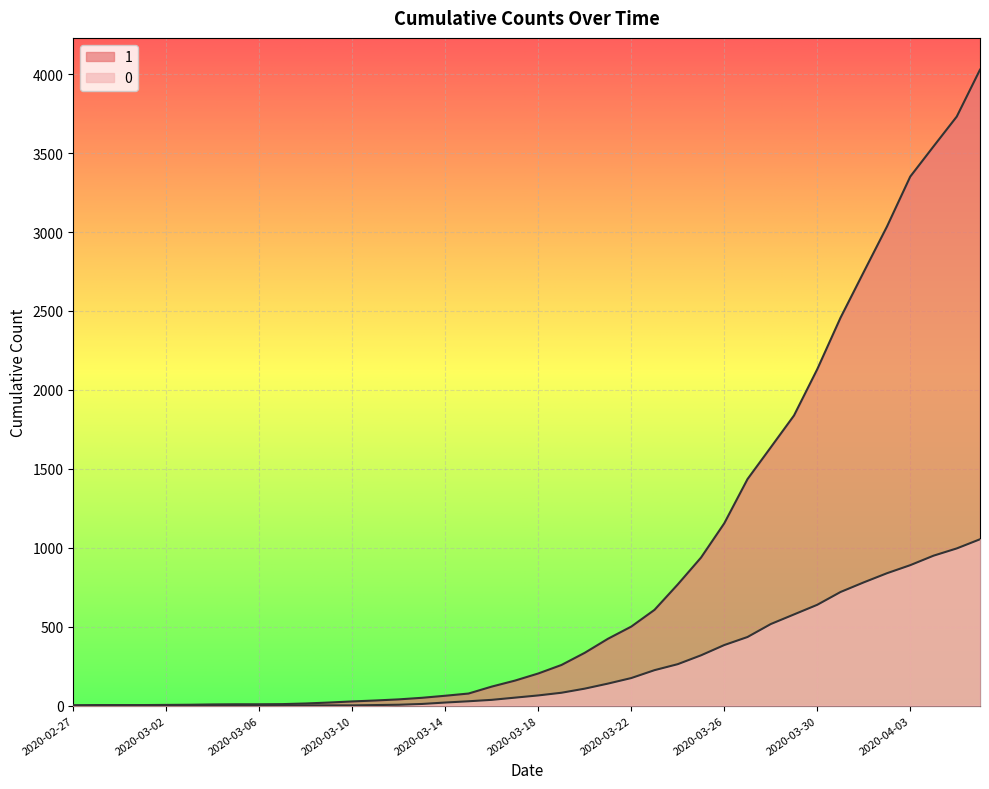

List the series in order of their peak value, lowest first.

0, 1